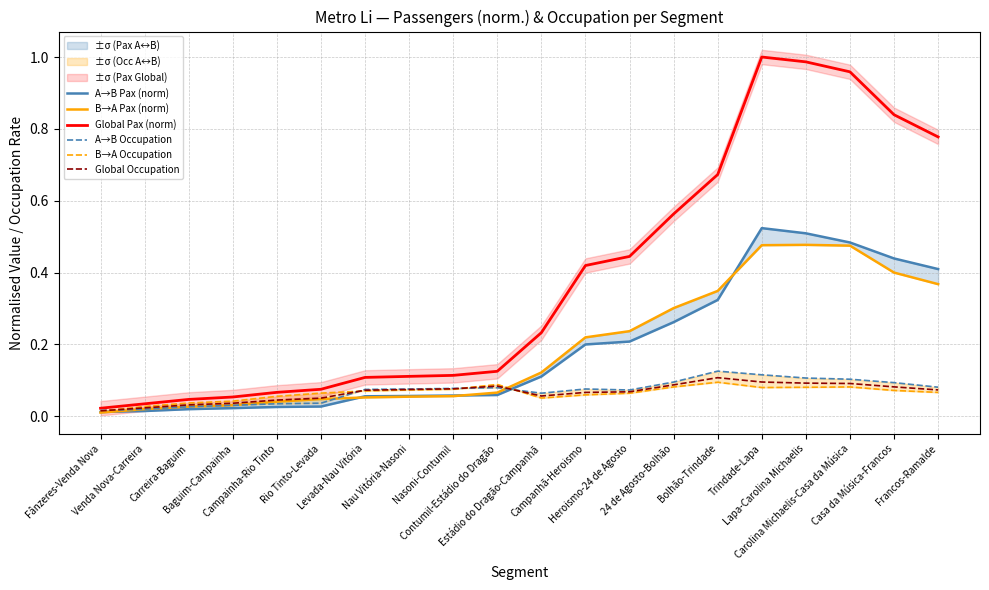

The A→B Occupation series shows 0.1 at Francos-Ramalde. True or false?

False